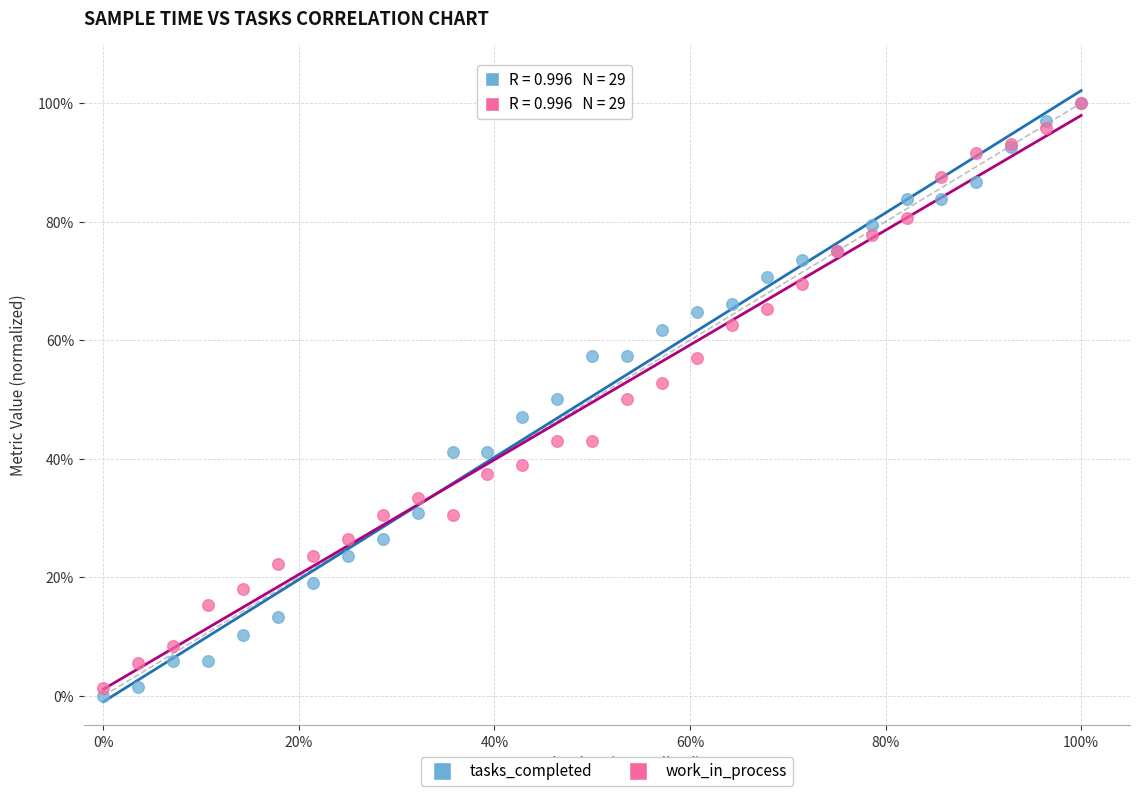

Which series reaches the minimum Y coordinate?

tasks_completed